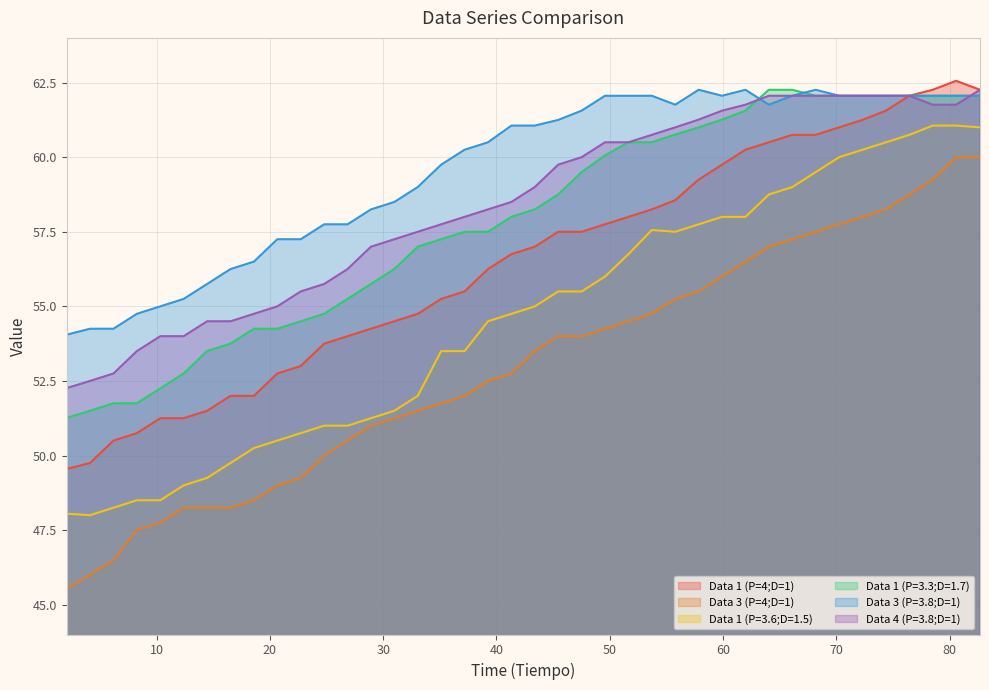

Which series has the largest total across all categories?

Data 3 (P=3.8;D=1)